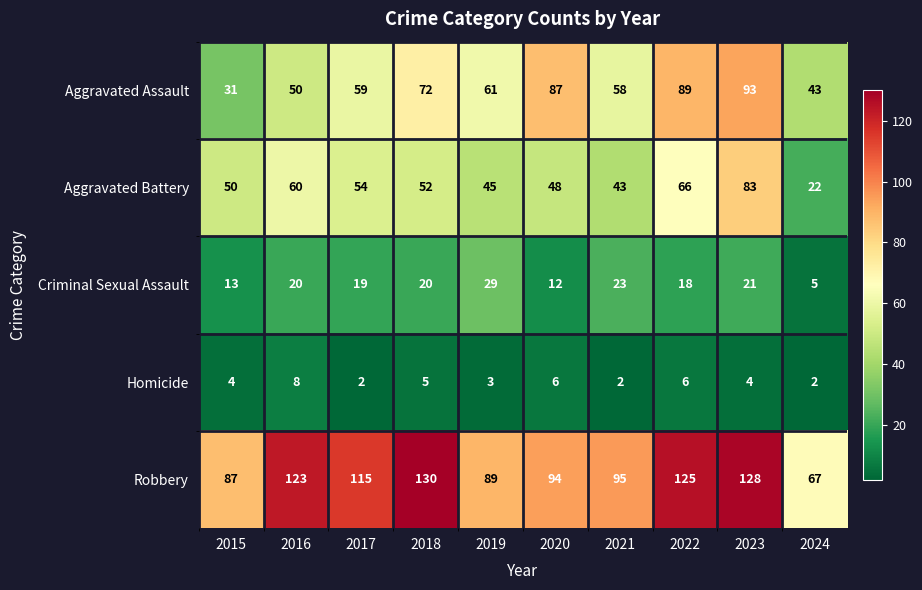

Read the Robbery value at 2018.

130